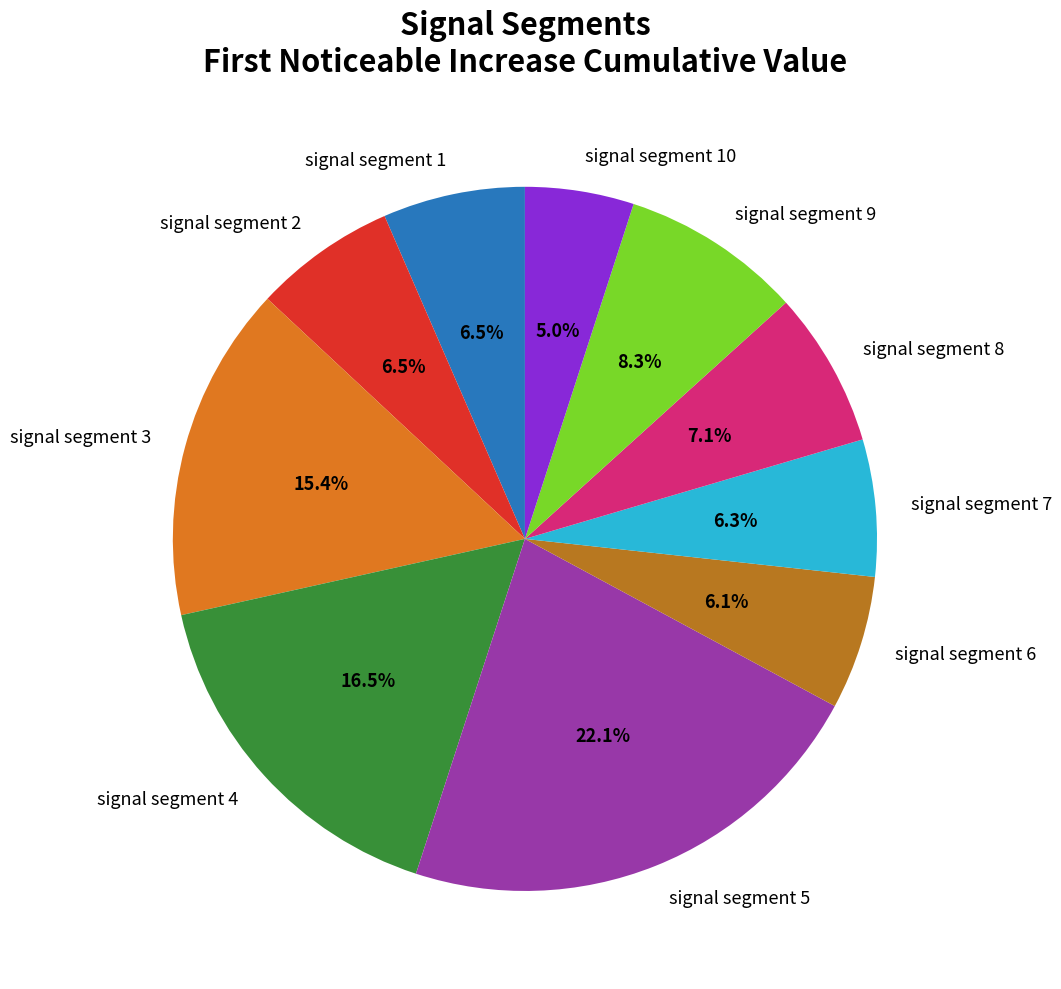

To the nearest percent, what is the difference between the largest and smallest slice percentages?

17%